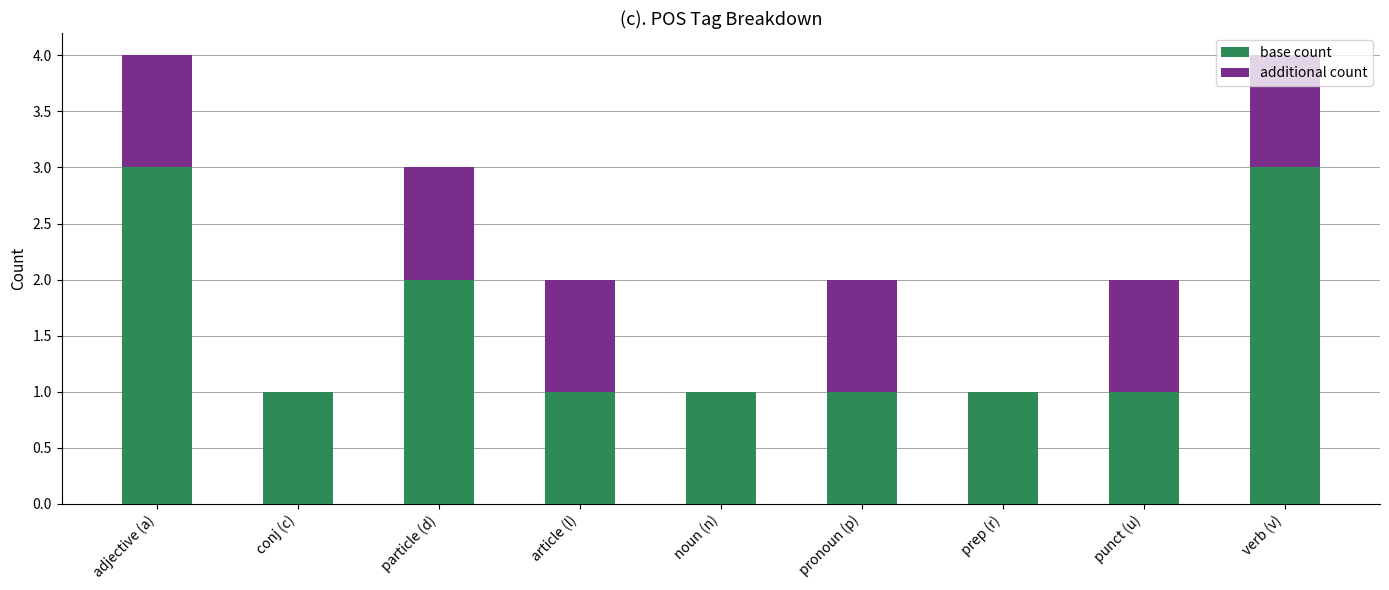

Is it true that base count equals 1 at noun (n)?

True